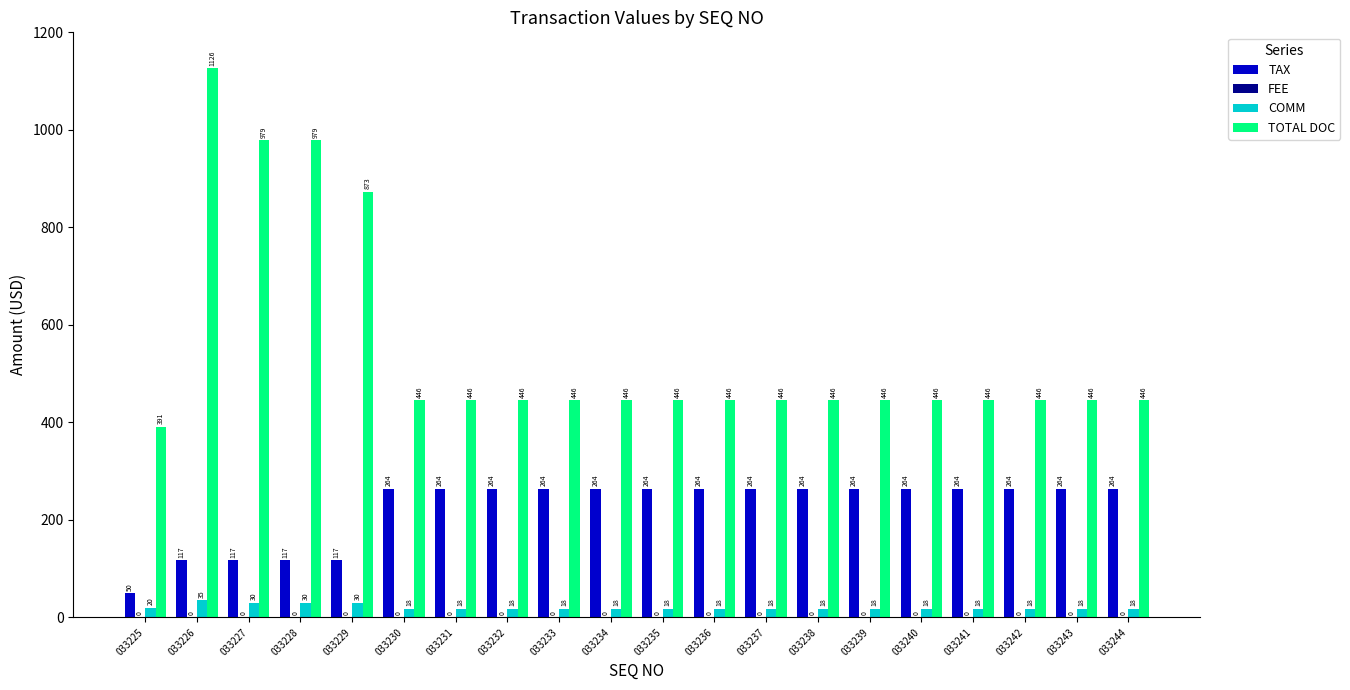

What is the difference between the highest and lowest values at 033236?

428.0